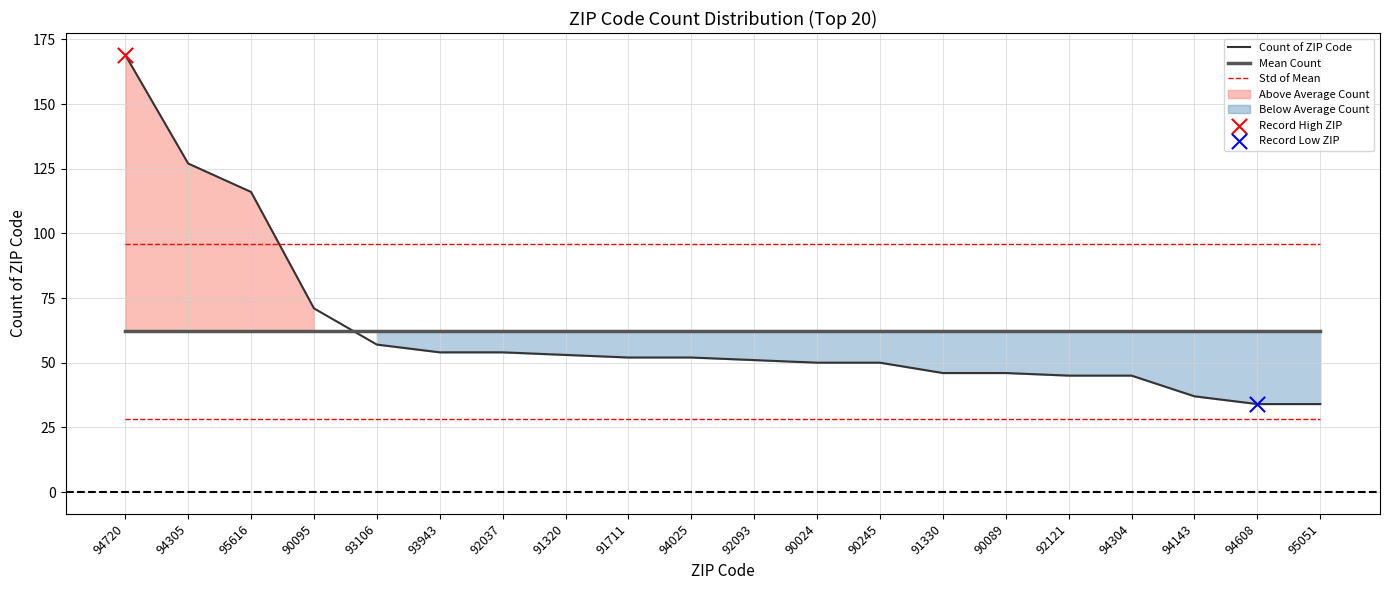

Which series contains the lowest Y value?

Count of ZIP Code